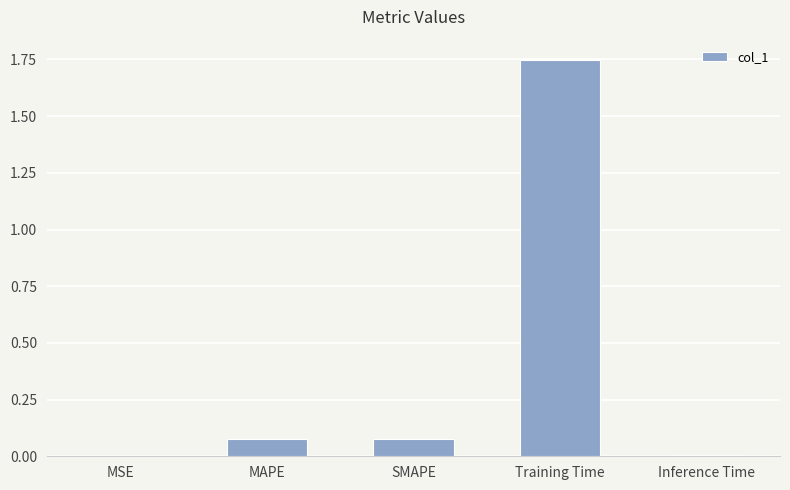

Is it true that the value at Inference Time is 0.0?

True